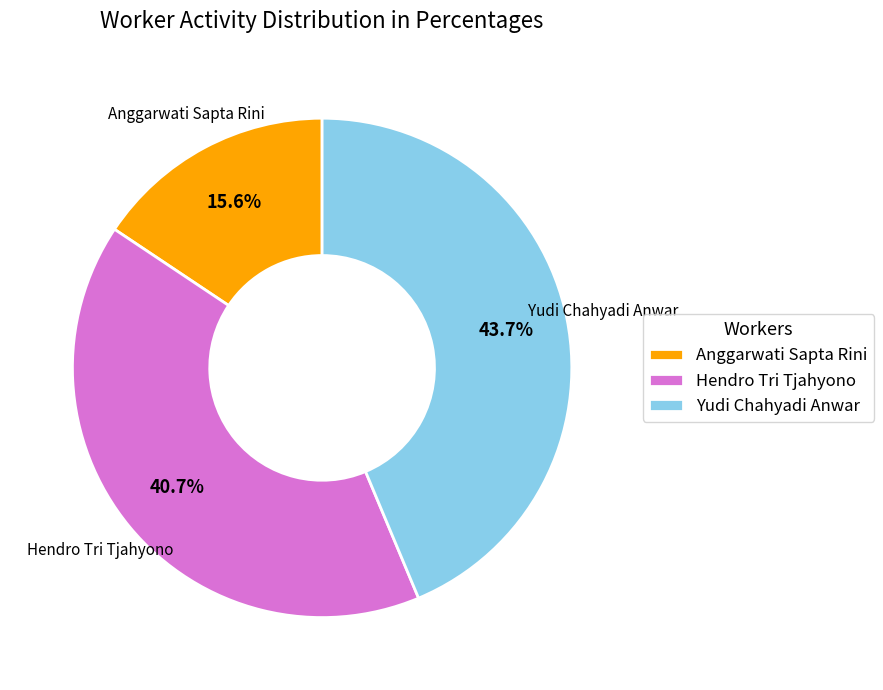

Approximately how many times larger is the value at Hendro Tri Tjahyono compared to Yudi Chahyadi Anwar?

0.9